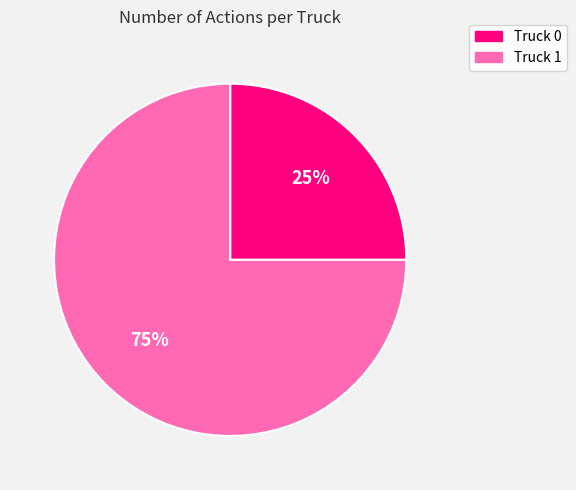

True or false: Truck 0 accounts for 18% of the total.

False